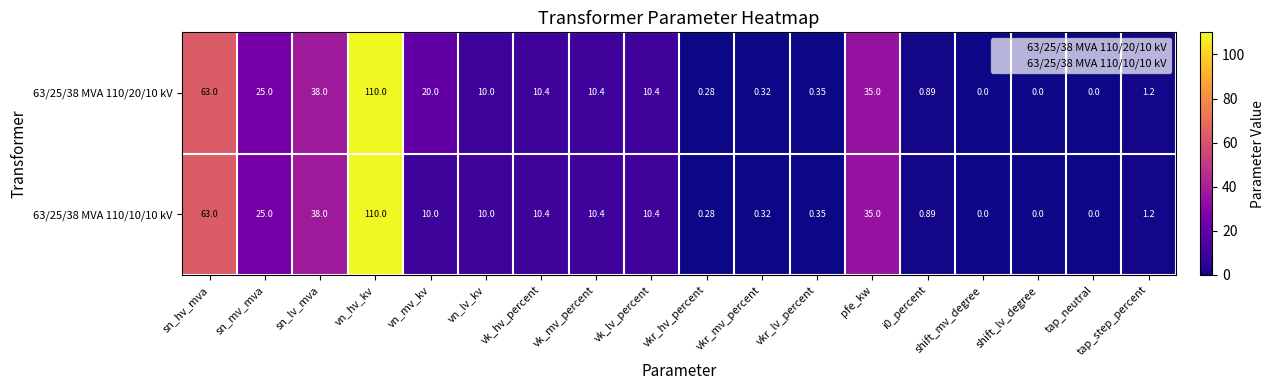

At which category does the chart reach its peak across all series?

vn_hv_kv